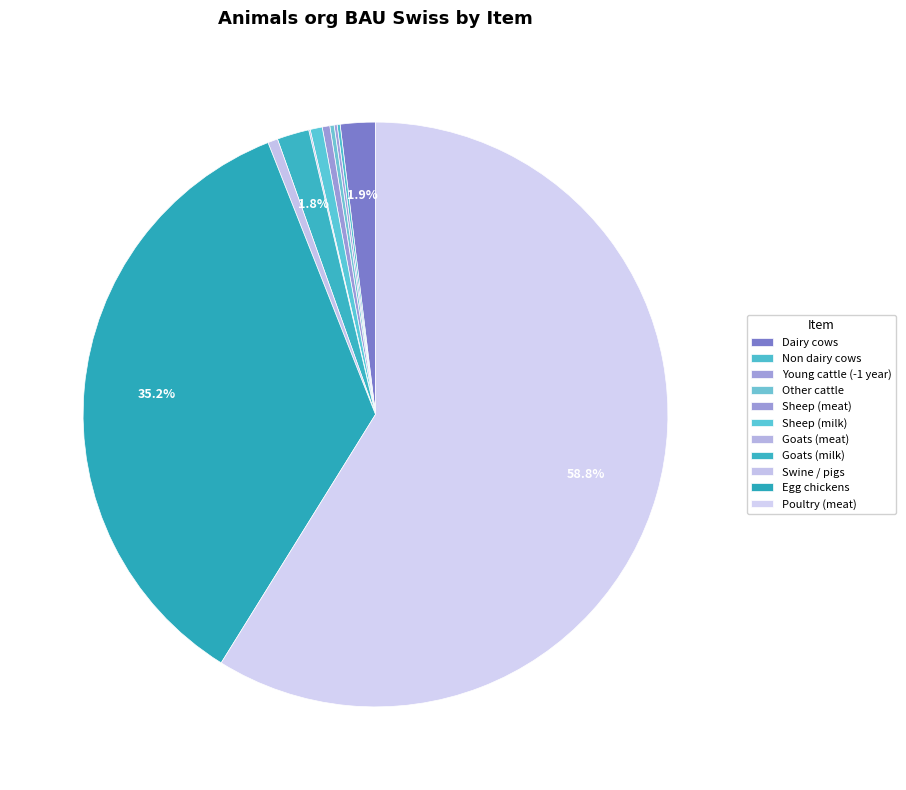

What is the change in value from Sheep (meat) to Goats (milk)?

+70244.0